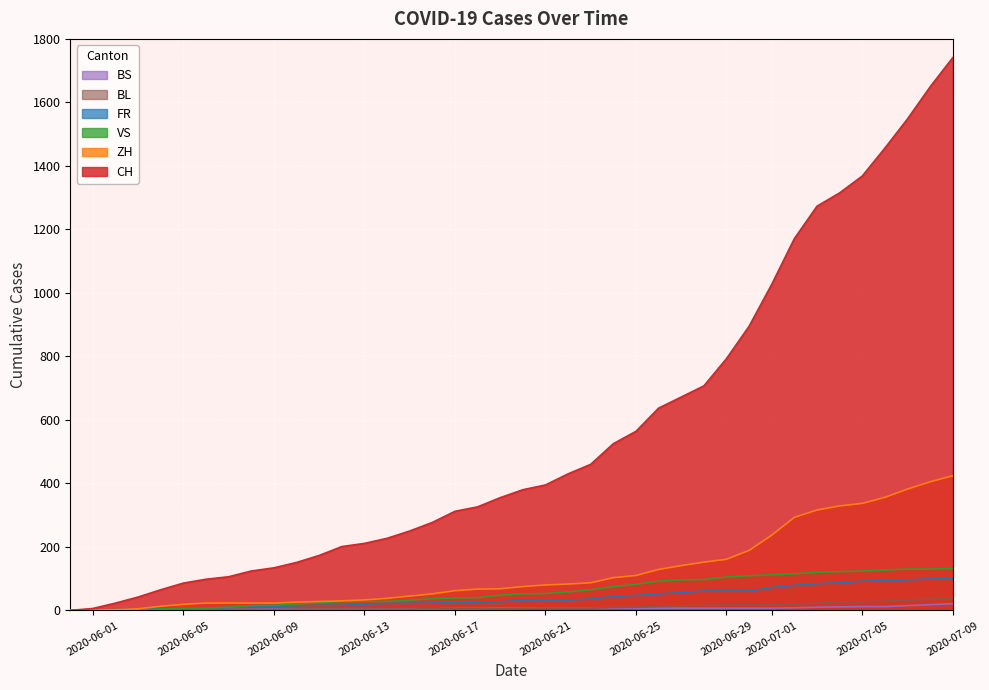

What is the maximum value shown in the chart?

1741